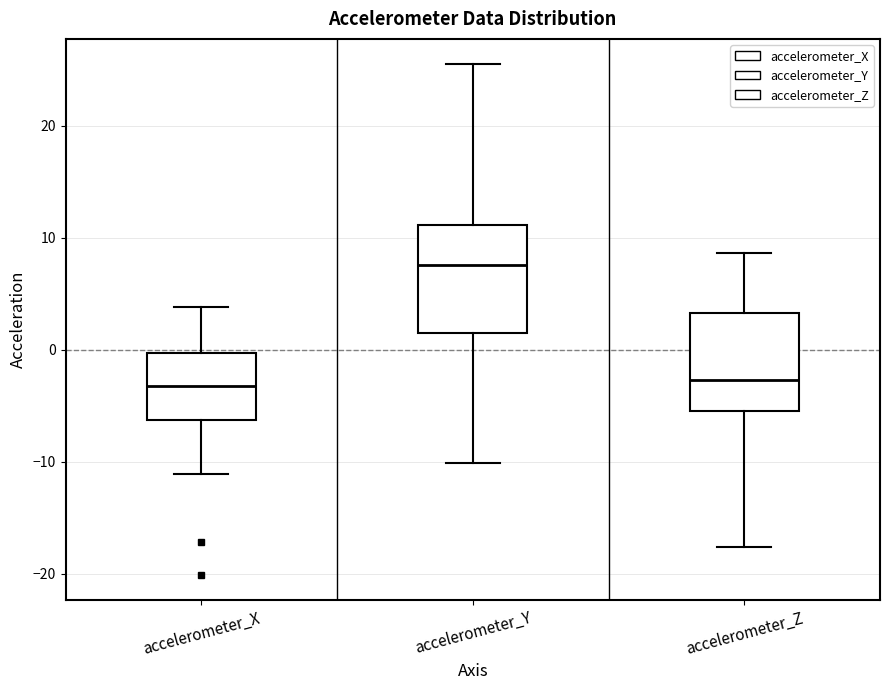

Where does the upper whisker of the box for accelerometer_Z end on the y-axis? The values are not printed on the chart, so give them approximately, as read against the axis.

9